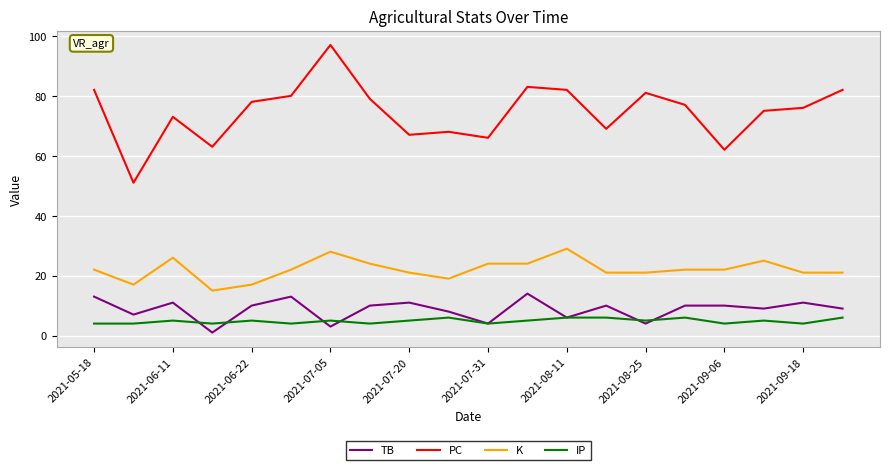

Does the chart have visible grid lines?

Yes